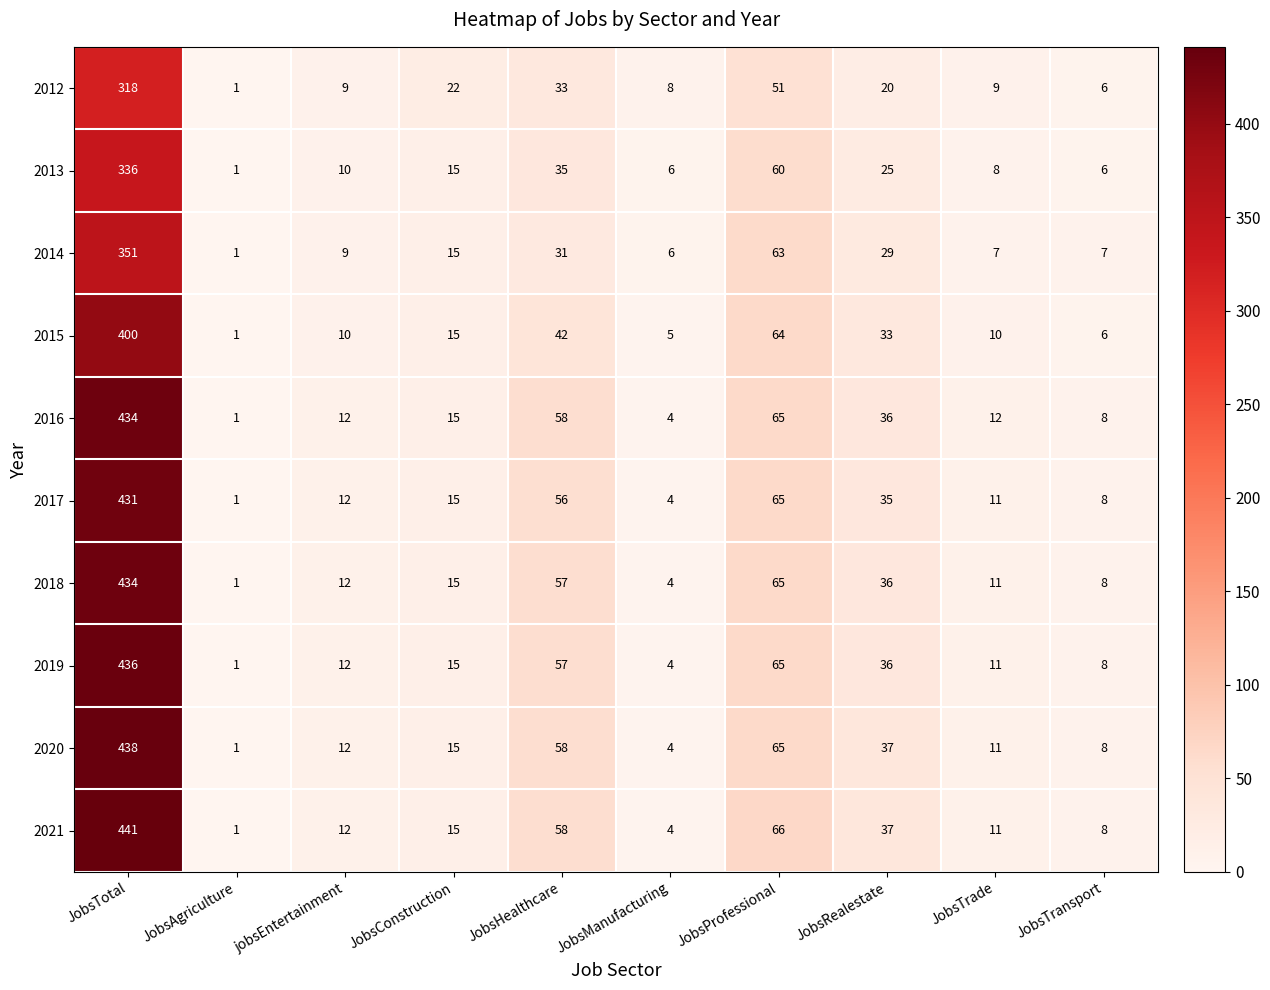

What is the sum of all 2021 values?

653